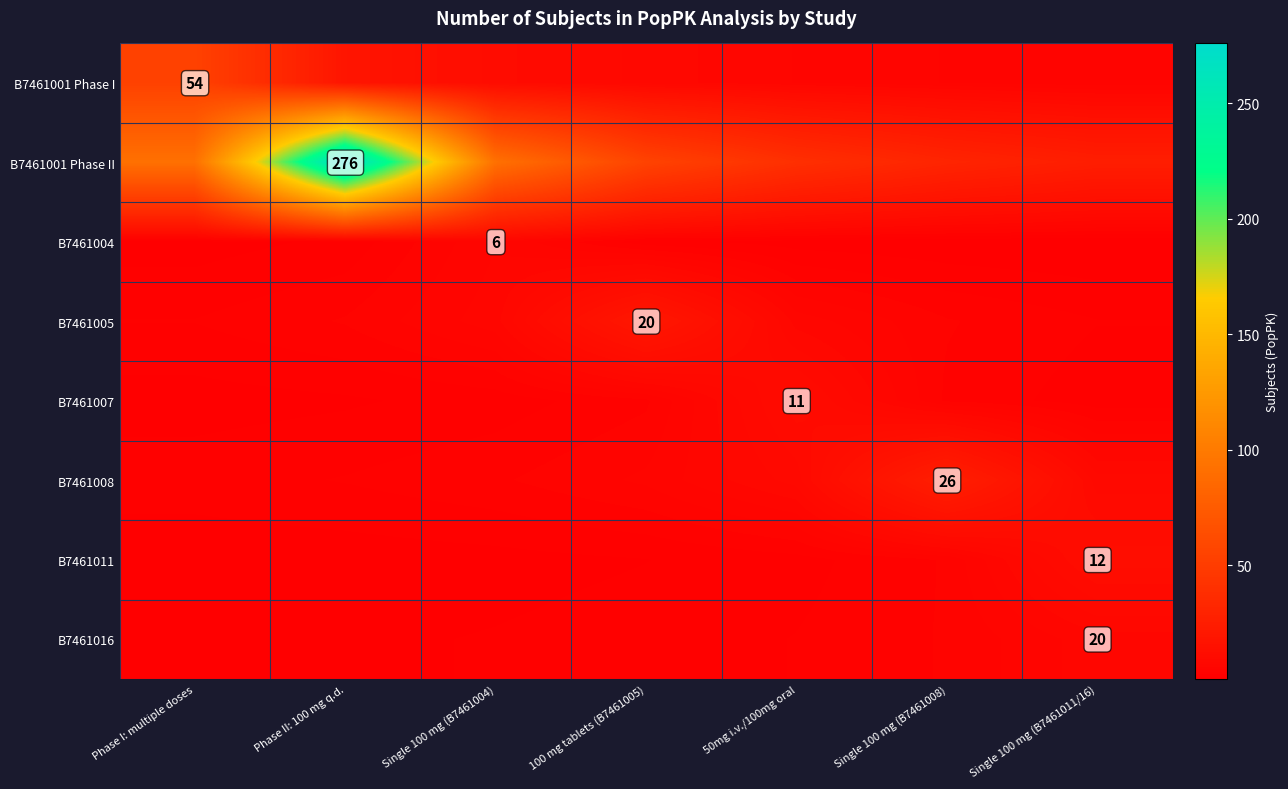

At how many categories does at least one series exceed 111?

1